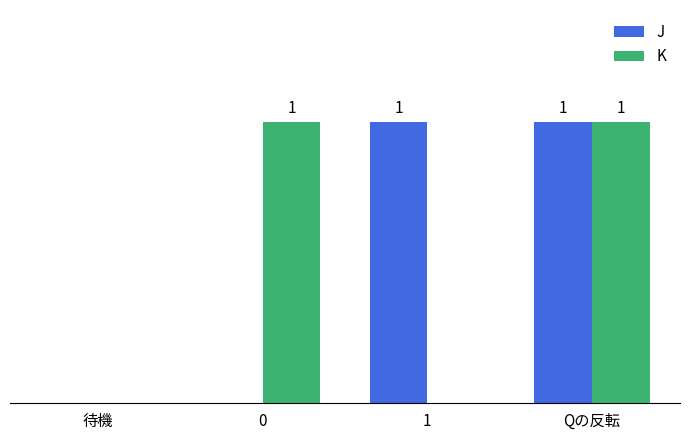

Is the value of J at 0 greater than the value of K at Qの反転?

No